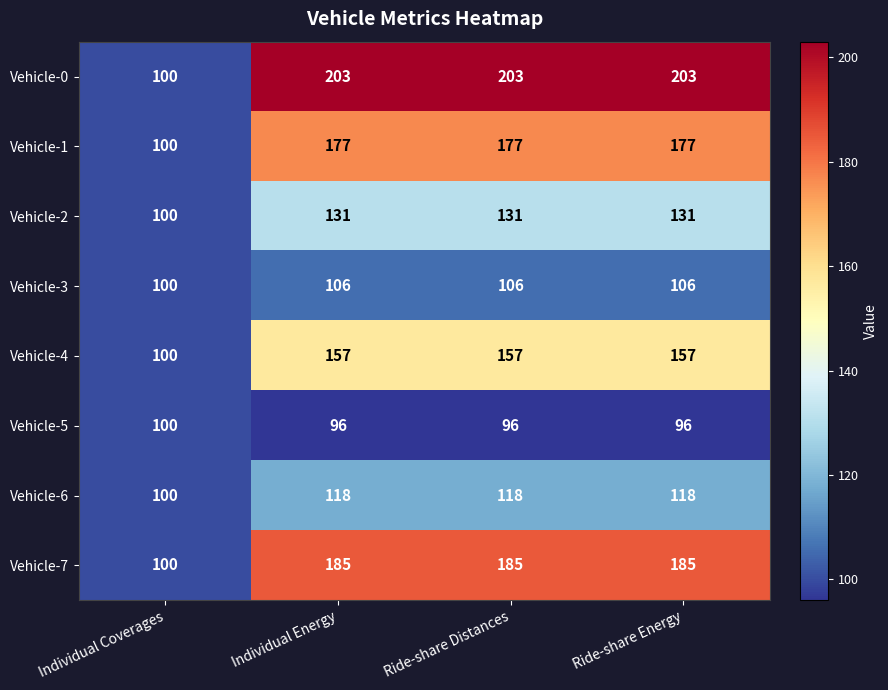

Where is Vehicle-0 nearest to the value 151?

Individual Coverages